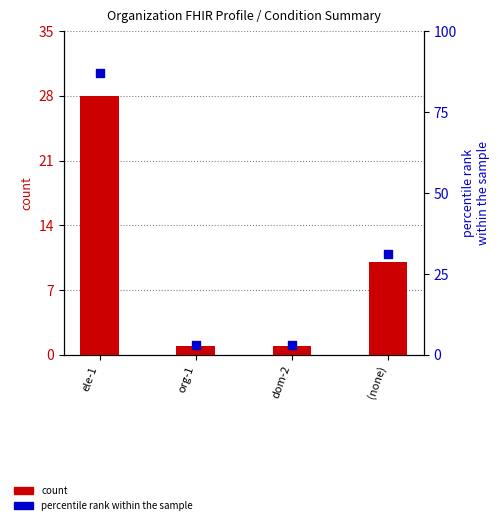

At which category is the sum across all series the highest?

ele-1